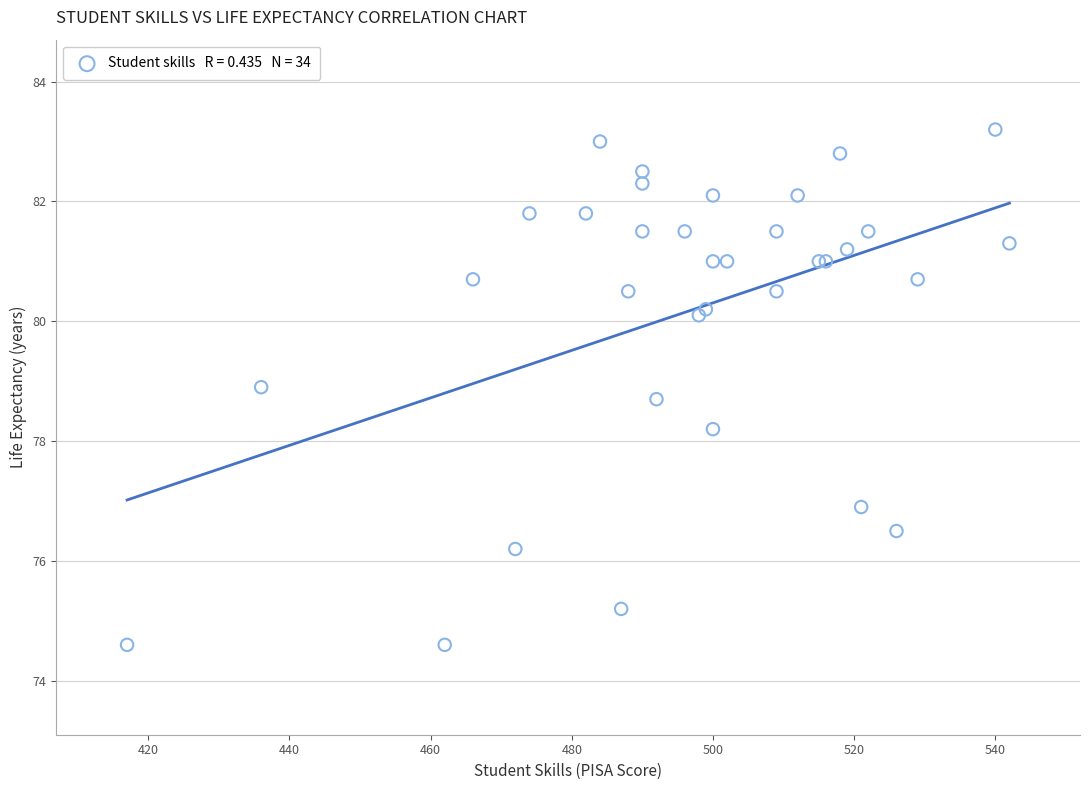

What Y value in the scatter plot is closest to 78?

78.2